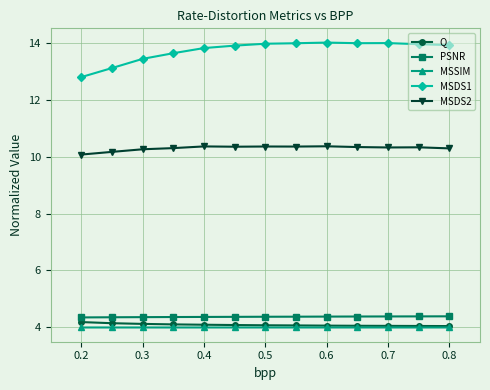

What is the maximum value shown in the chart?

14.0